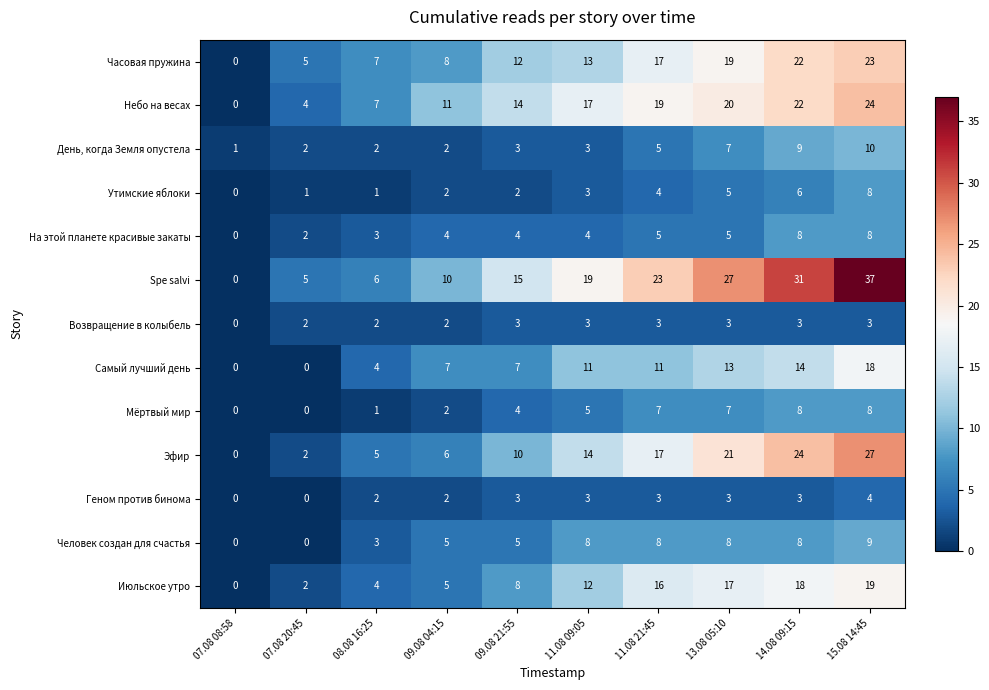

What is the approximate value of Утимские яблоки at 11.08 21:45?

4